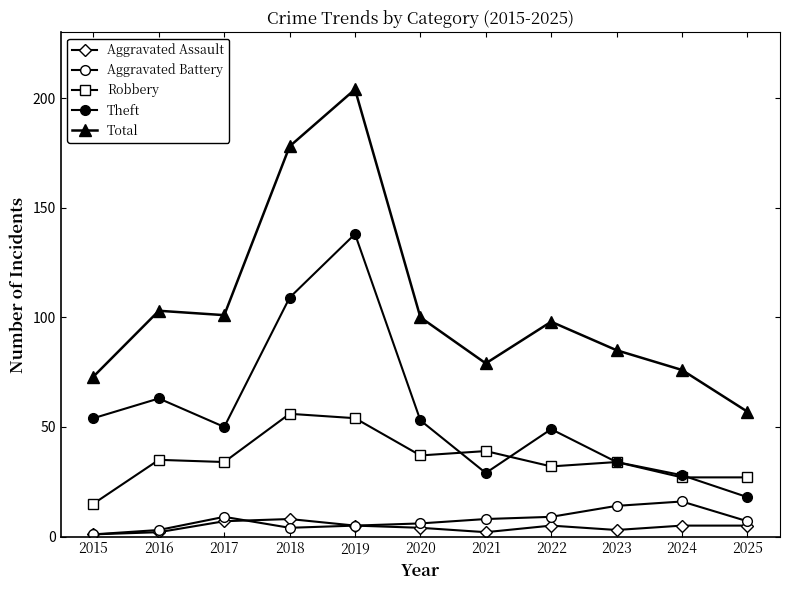

Does the chart have visible grid lines?

No